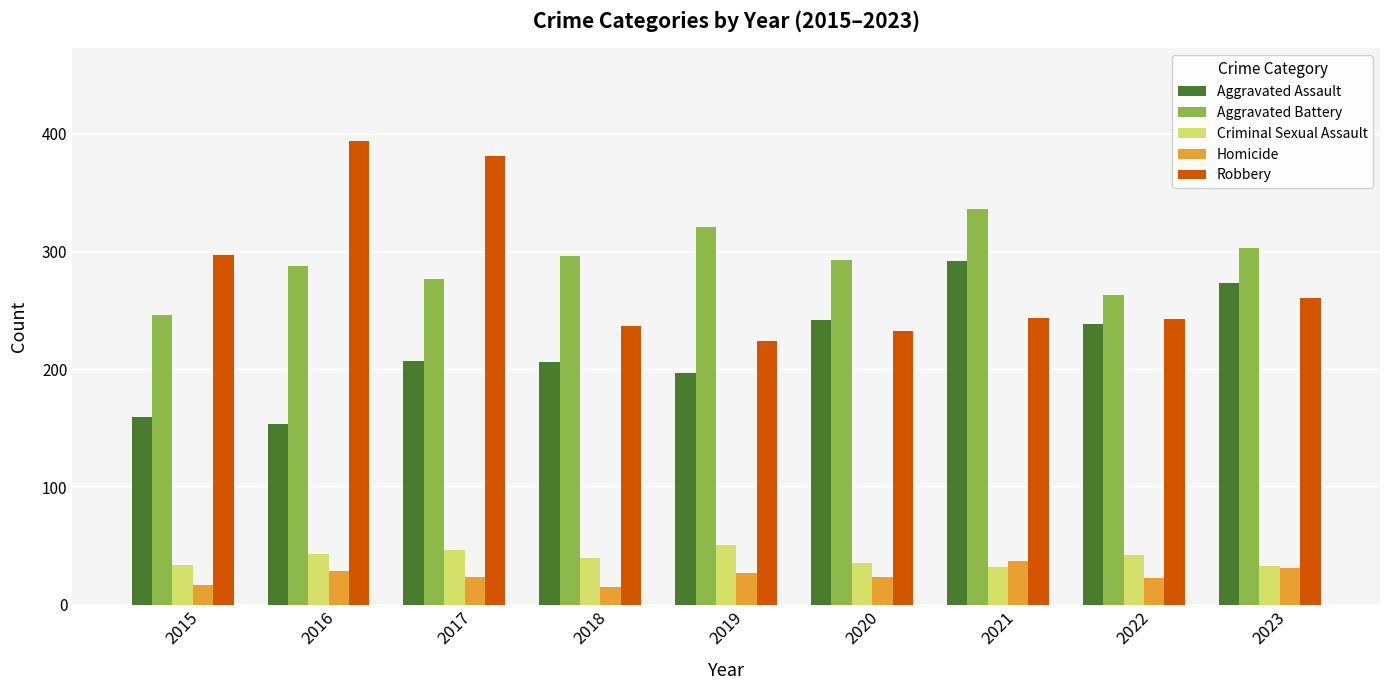

Between 2016 and 2019, which series saw the biggest shift?

Robbery